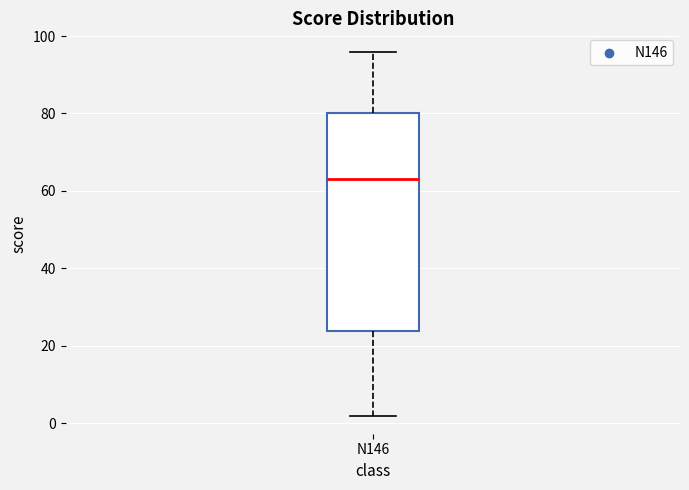

Transcribe this box plot: give where the median line is, the range the box spans, and where the two whiskers end, as read against the y-axis. The values are not printed on the chart, so give them approximately, as read against the axis.

median 64, box 24 to 80, whiskers 2 to 96